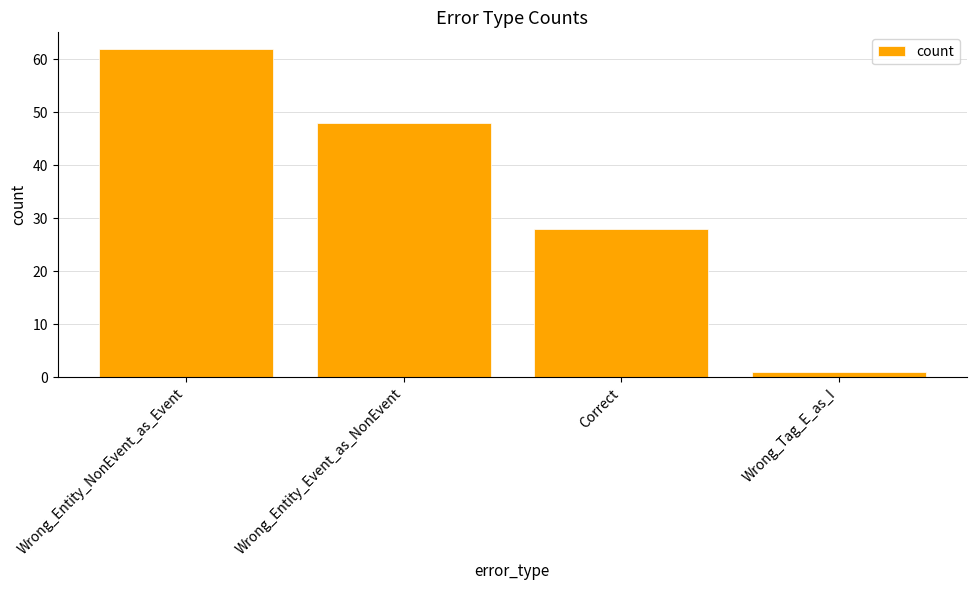

Count the number of data series in this chart.

1